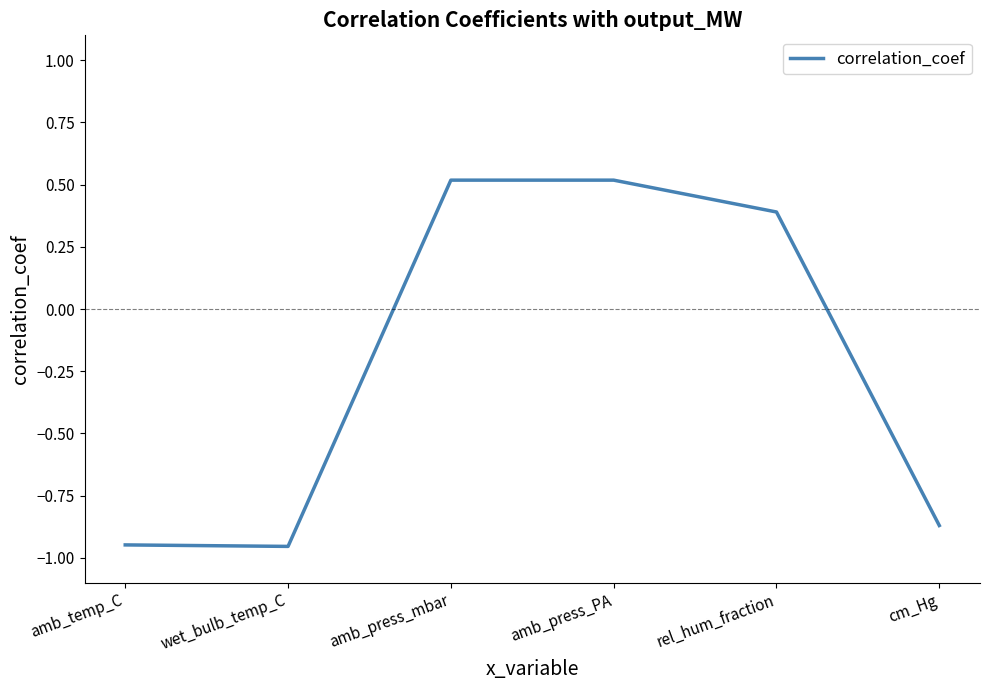

What is the difference between the maximum and minimum values?

1.5